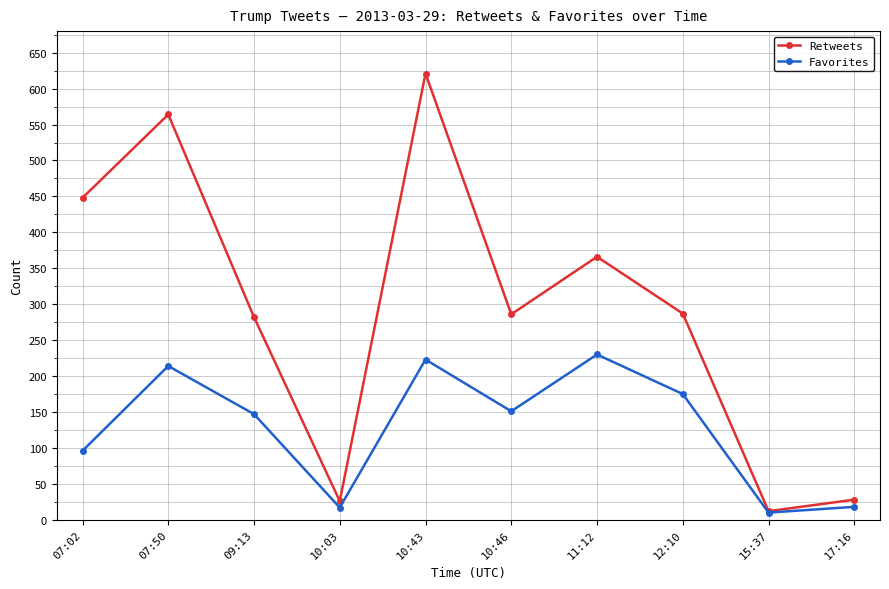

List the series in order of their peak value, lowest first.

Favorites, Retweets